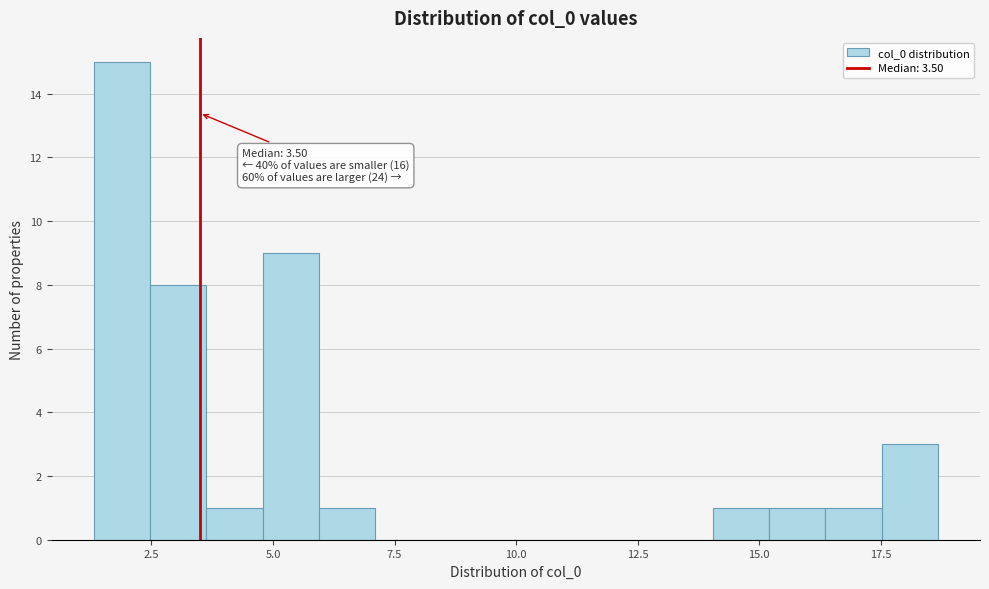

Read against the x-axis, roughly where is the centre of the tallest bar?

2.0